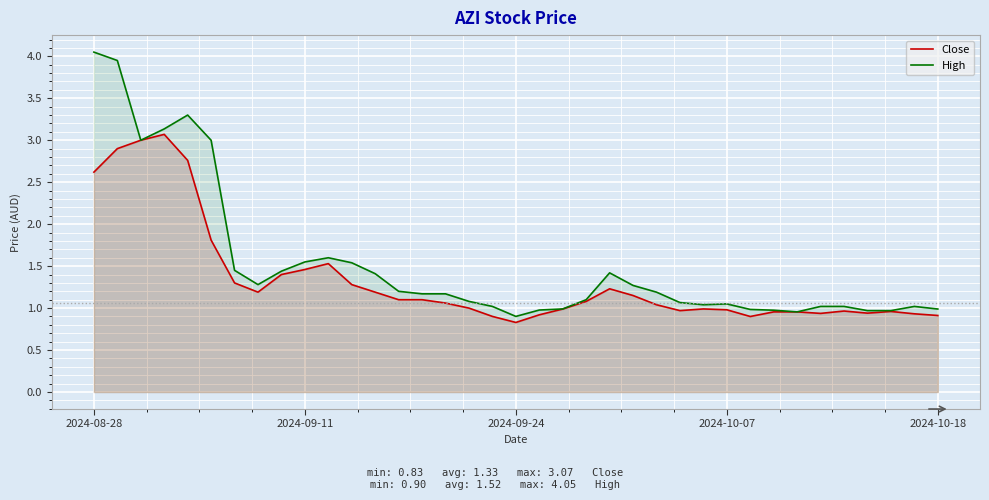

How many lines are shown in the chart?

2